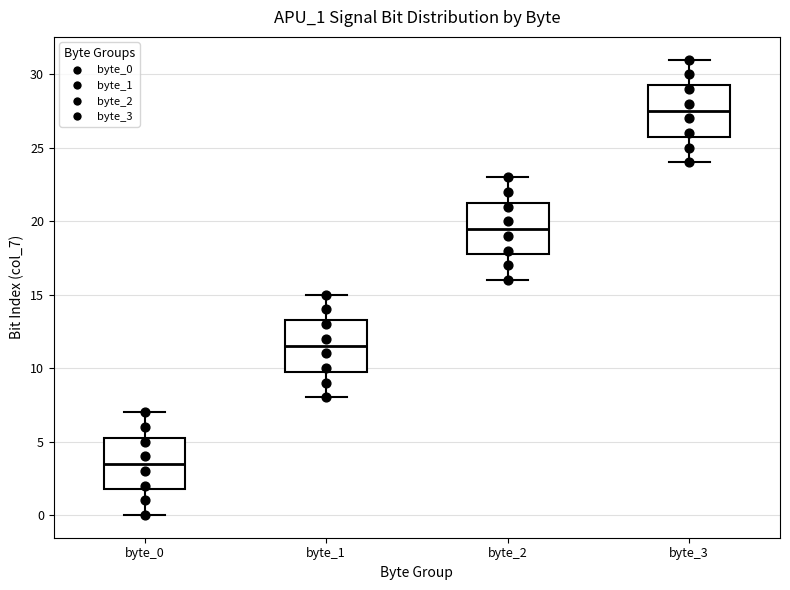

Where does the upper whisker of the box for byte_0 end on the y-axis? The values are not printed on the chart, so give them approximately, as read against the axis.

7.0